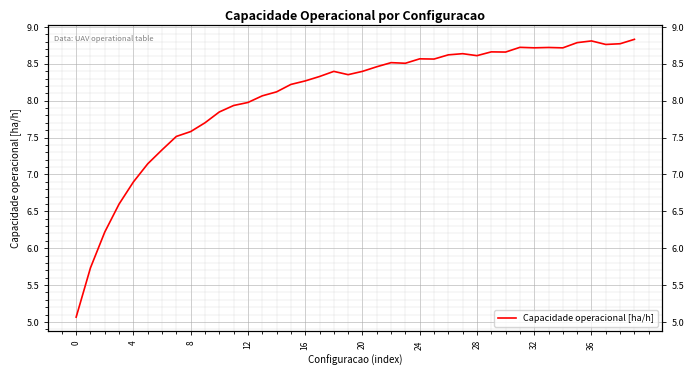

What is the average value?

8.1